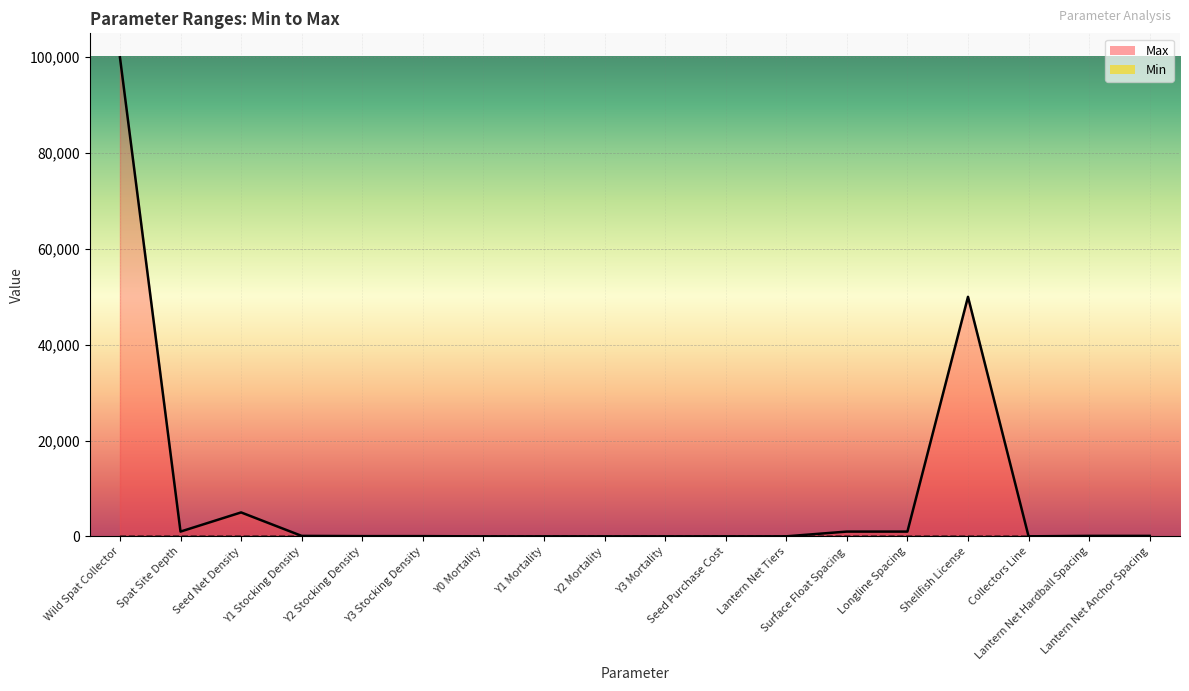

Where is the data nearest to the value 50000?

Shellfish License